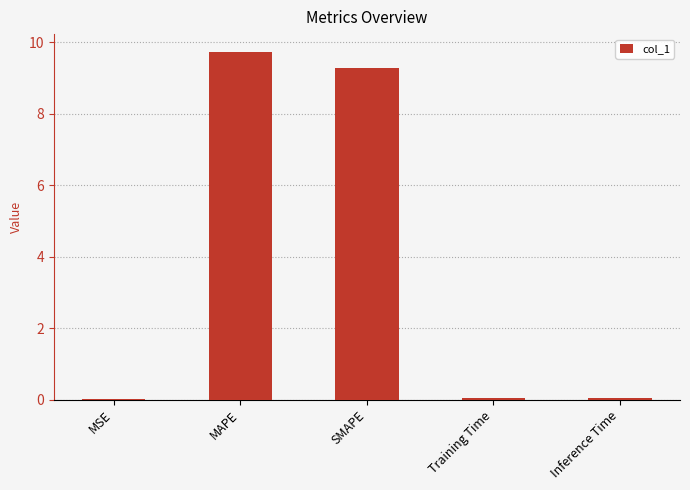

Which has a higher value, Training Time or SMAPE?

SMAPE